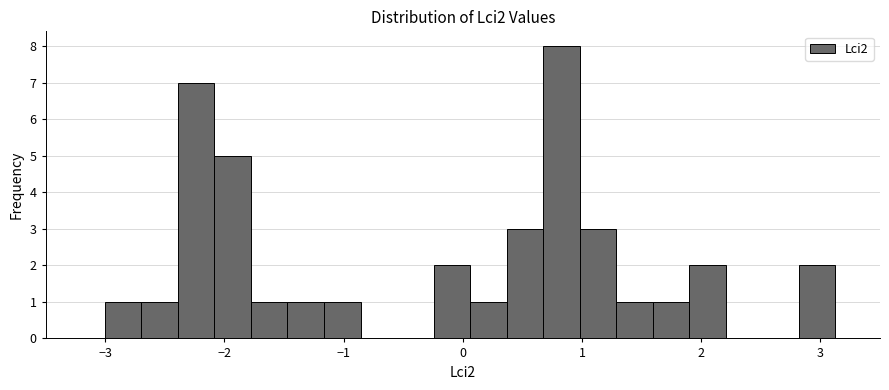

Read against the x-axis, roughly where is the centre of the tallest bar?

0.8